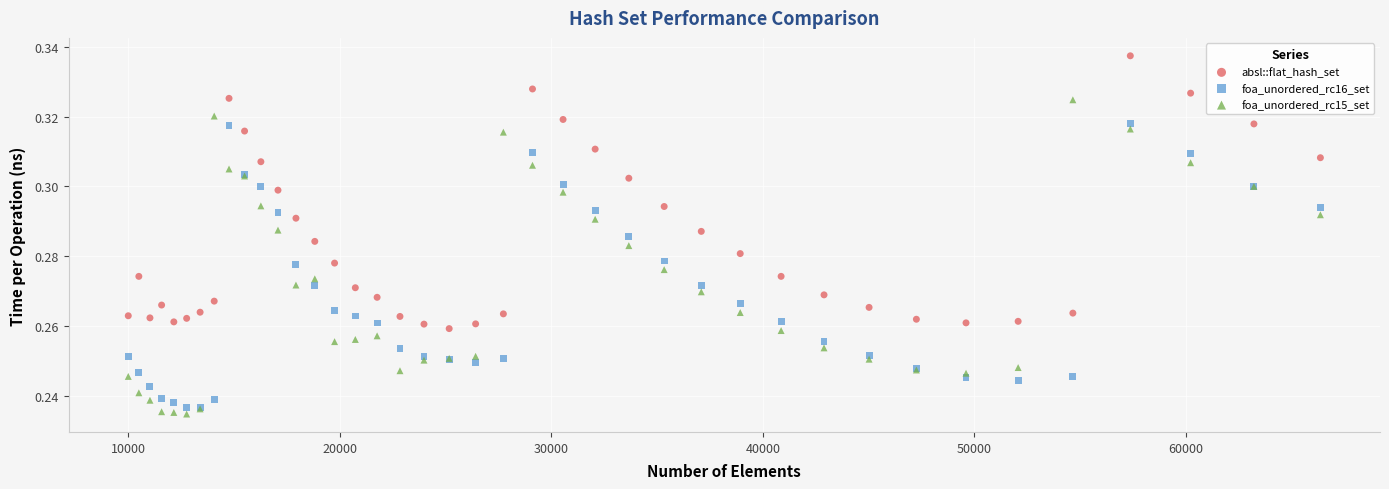

What are all the series names shown in the legend?

absl::flat_hash_set, foa_unordered_rc16_set, foa_unordered_rc15_set